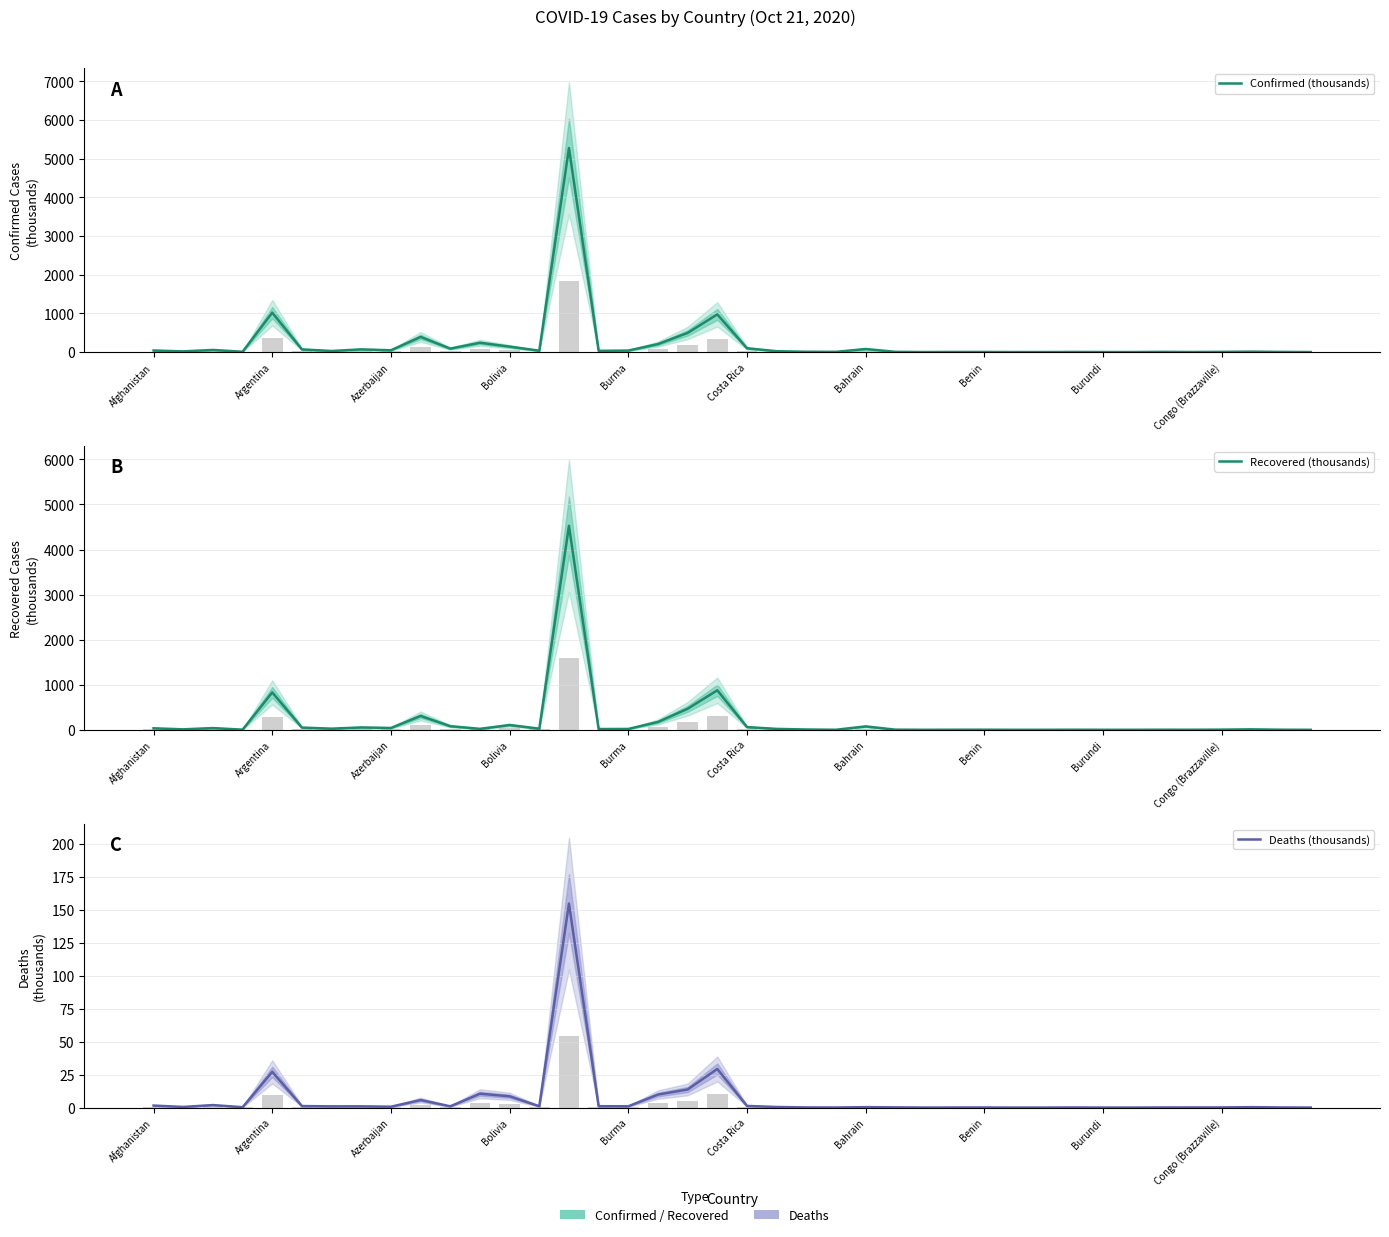

Between 17 and 38, which series saw the biggest shift?

Confirmed (thousands)